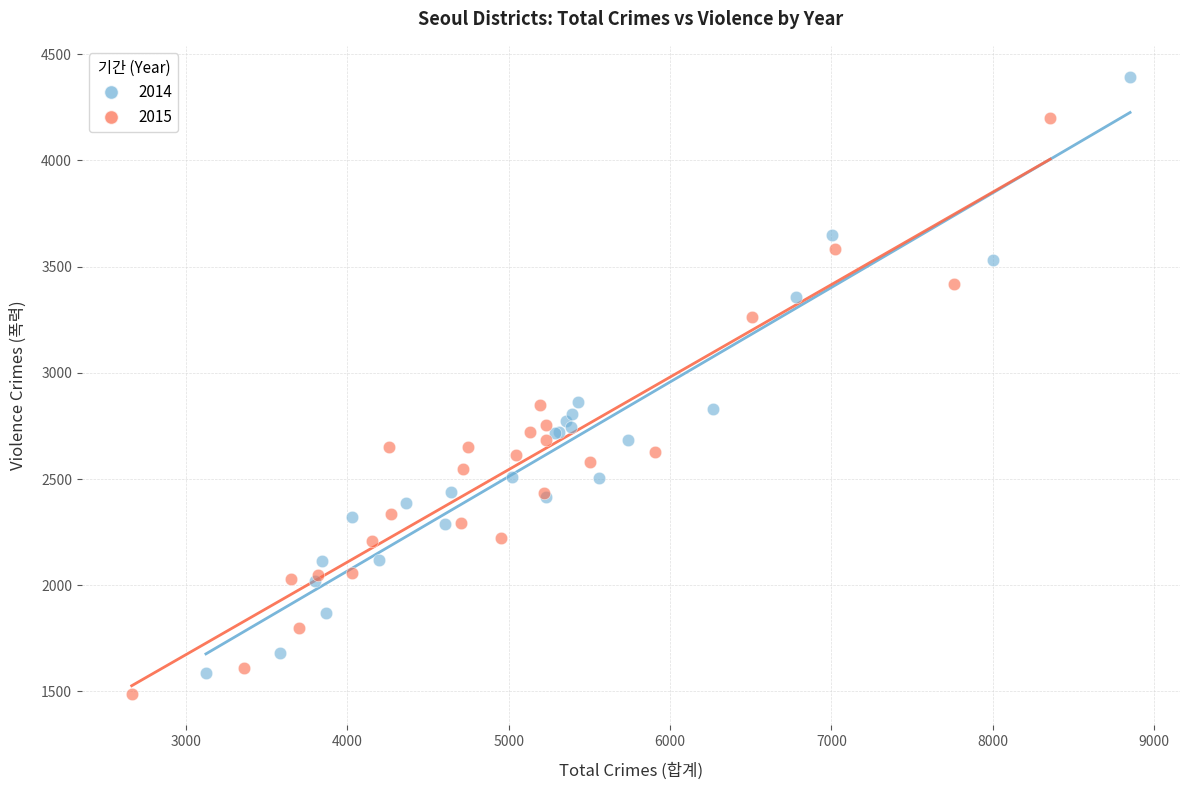

Which series contains the lowest Y value?

2015